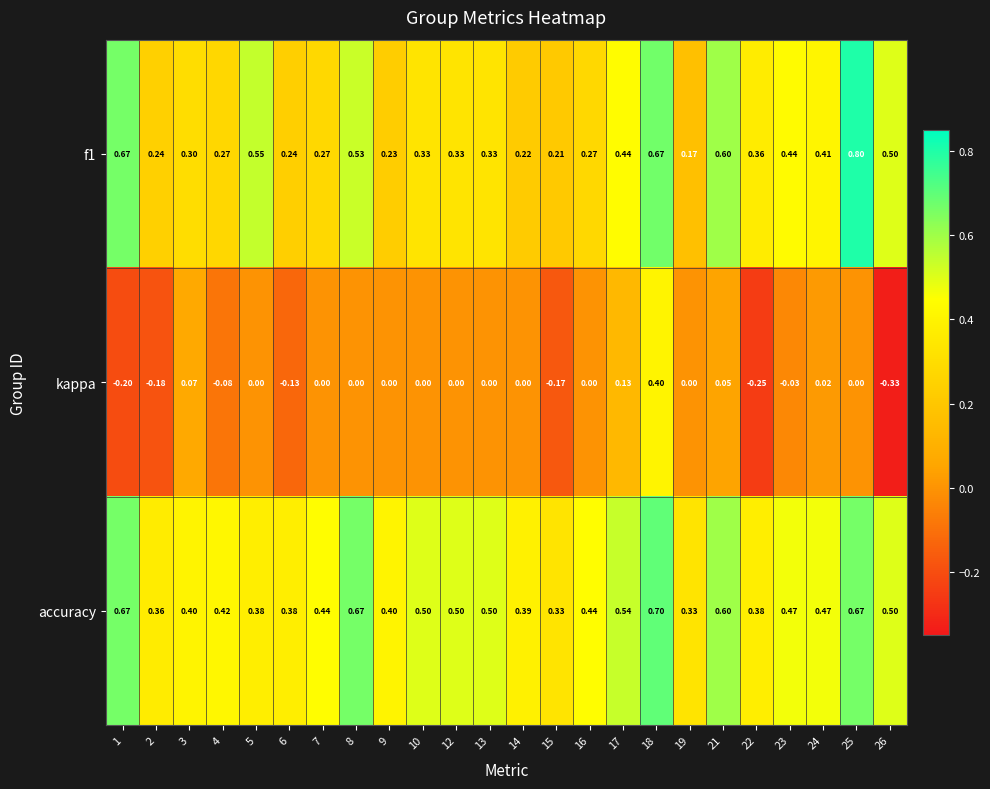

How many categories are shown in the chart?

24